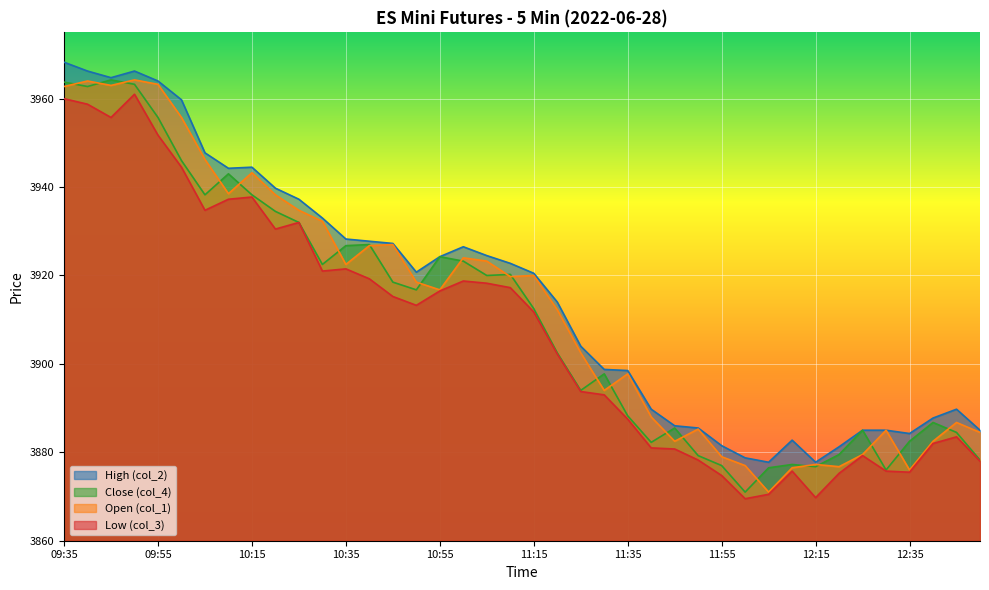

How many distinct data groups are displayed?

4